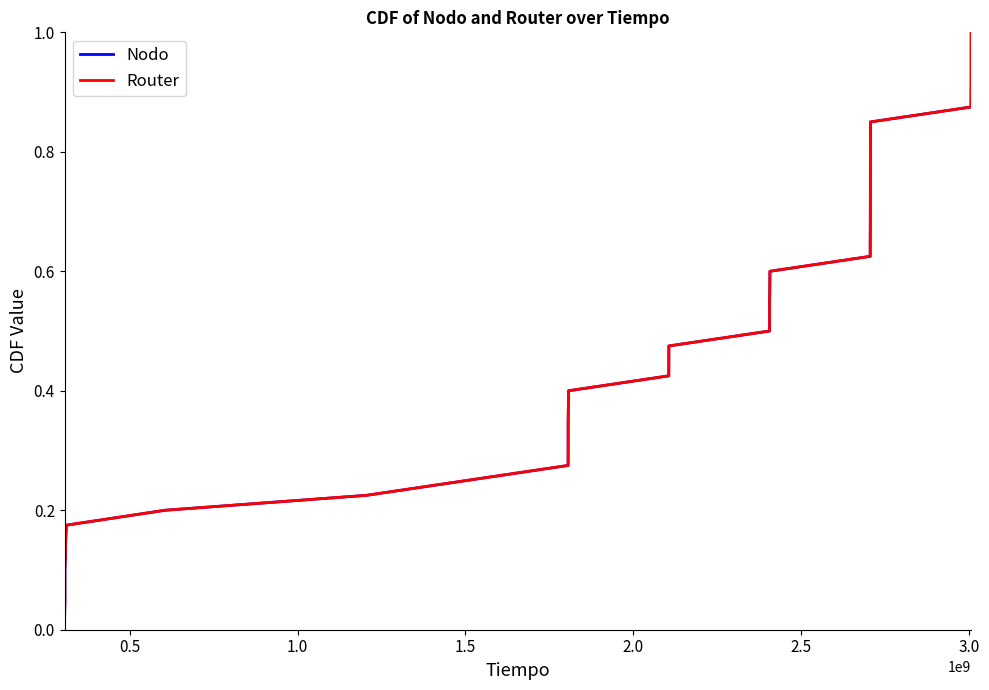

True or false: Router has more than 0 interior local peaks.

False